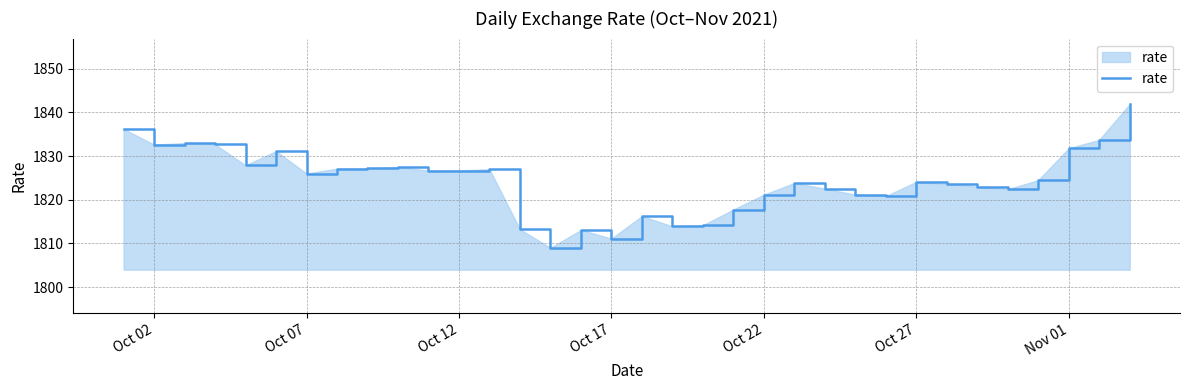

What is the minimum value shown in the chart?

1809.0